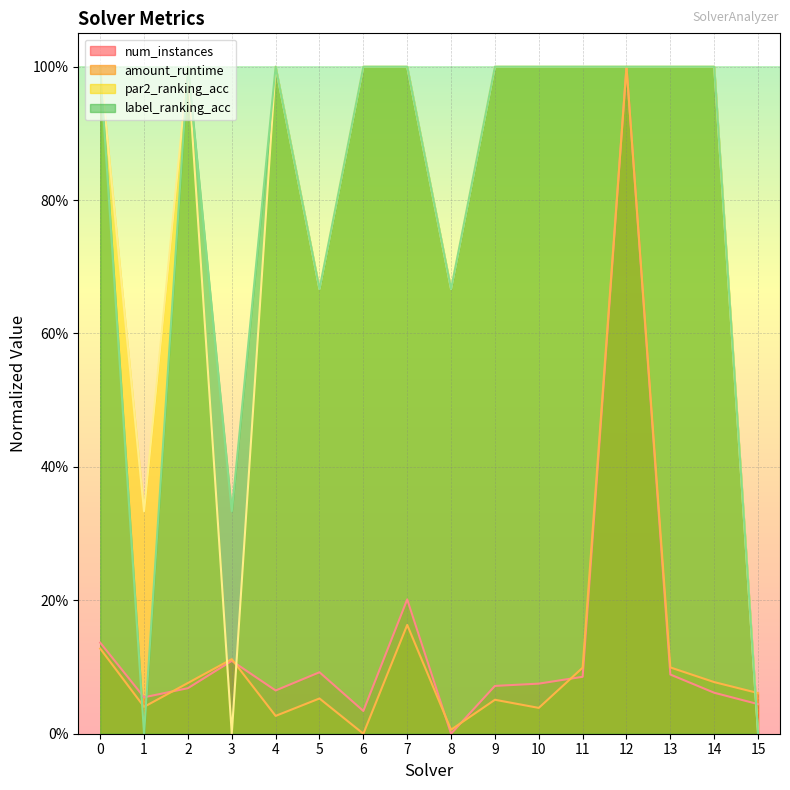

What is the maximum value shown in the chart?

1.0